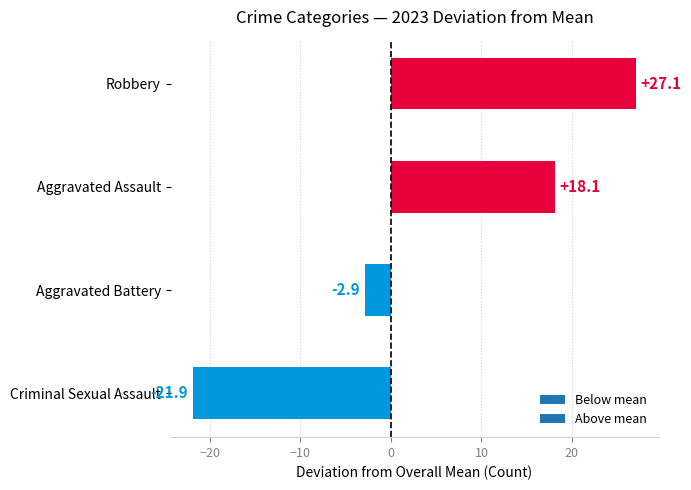

Rank the categories by value from lowest to highest.

Criminal Sexual Assault, Aggravated Battery, Aggravated Assault, Robbery